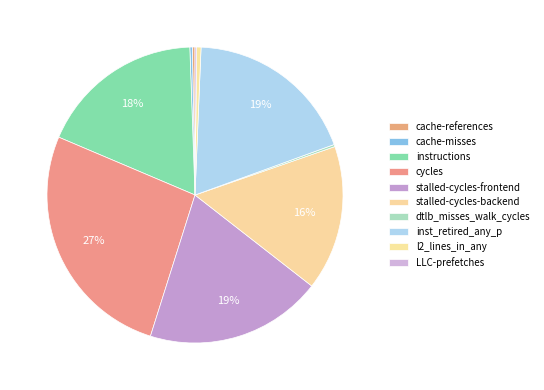

Which category has the smallest portion of the pie?

LLC-prefetches